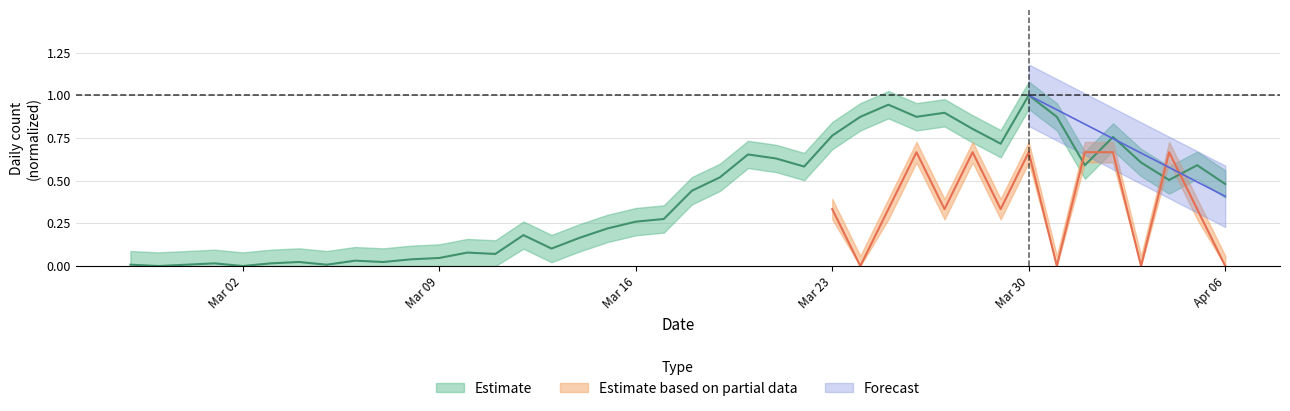

Reading left to right, extract all data points from this chart.

0.0	0.0	0.0	0.0	0.0	0.0	0.0	0.0	0.0	0.0	0.0	0.0	0.1	0.1	0.2	0.1	0.2	0.2	0.3	0.3	0.4	0.5	0.7	0.6	0.6	0.8	0.9	0.9	0.9	0.9	0.8	0.7	1.0	0.9	0.6	0.8	0.6	0.5	0.6	0.5